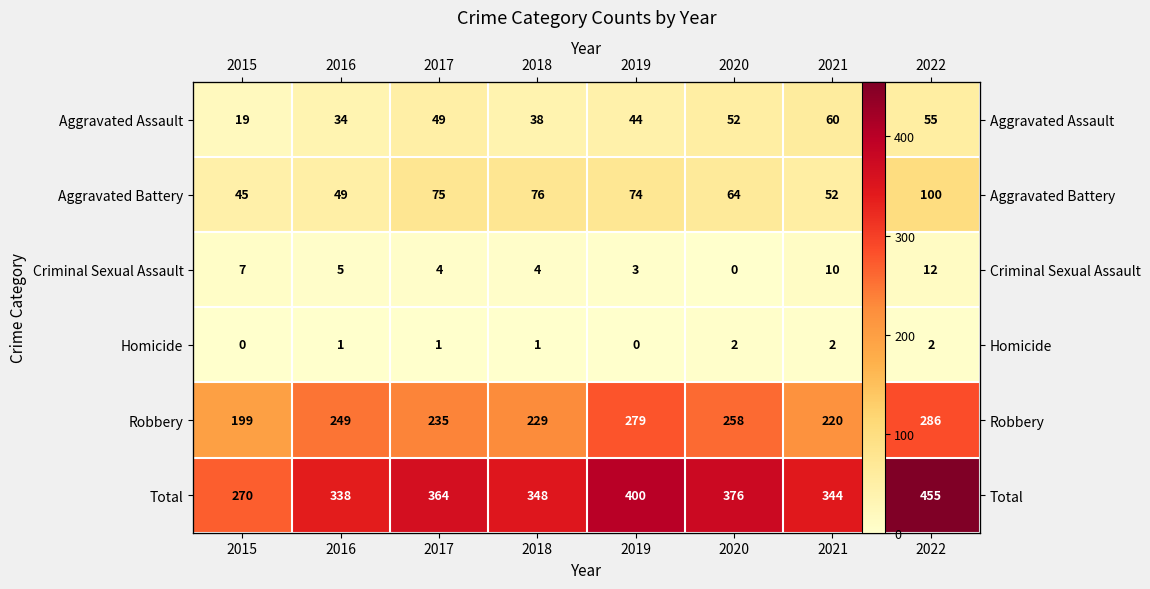

What is the total value across all series at 2021?

688